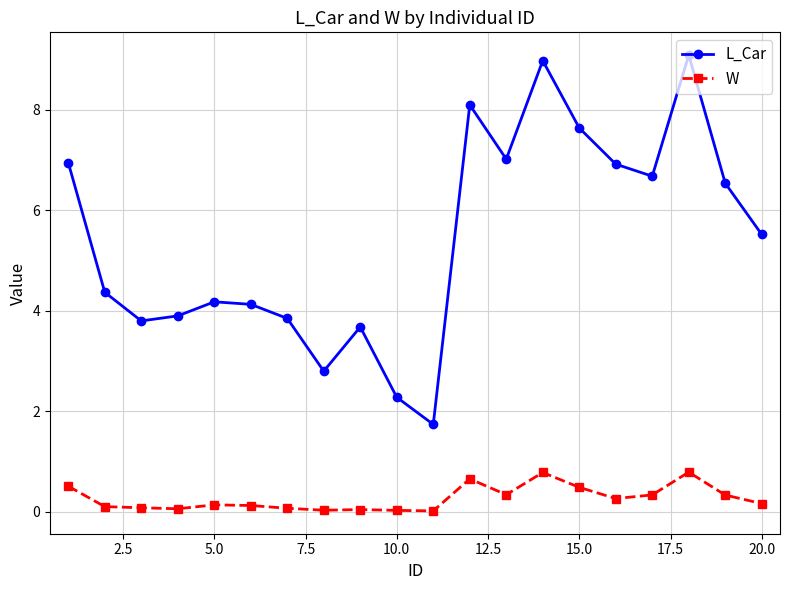

Which series has the largest total across all categories?

L_Car